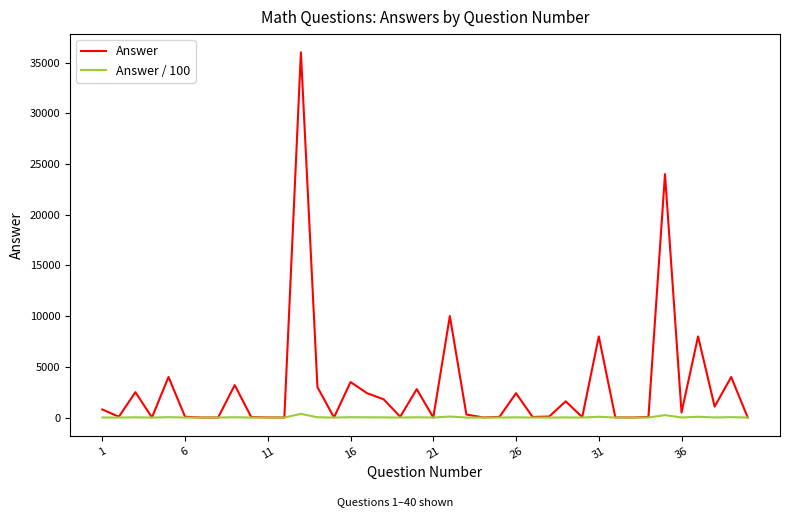

Which series has the largest range (max minus min)?

Answer